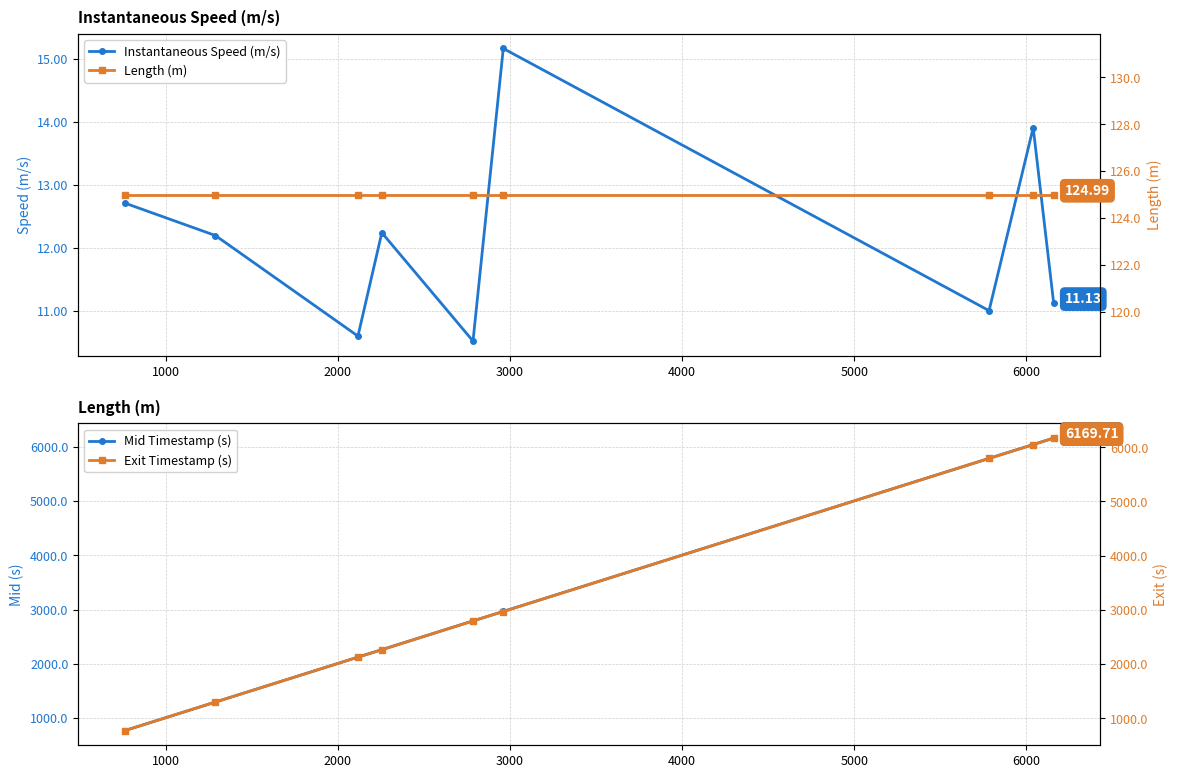

True or false: Mid Timestamp (s) has more than 2 interior local peaks.

False